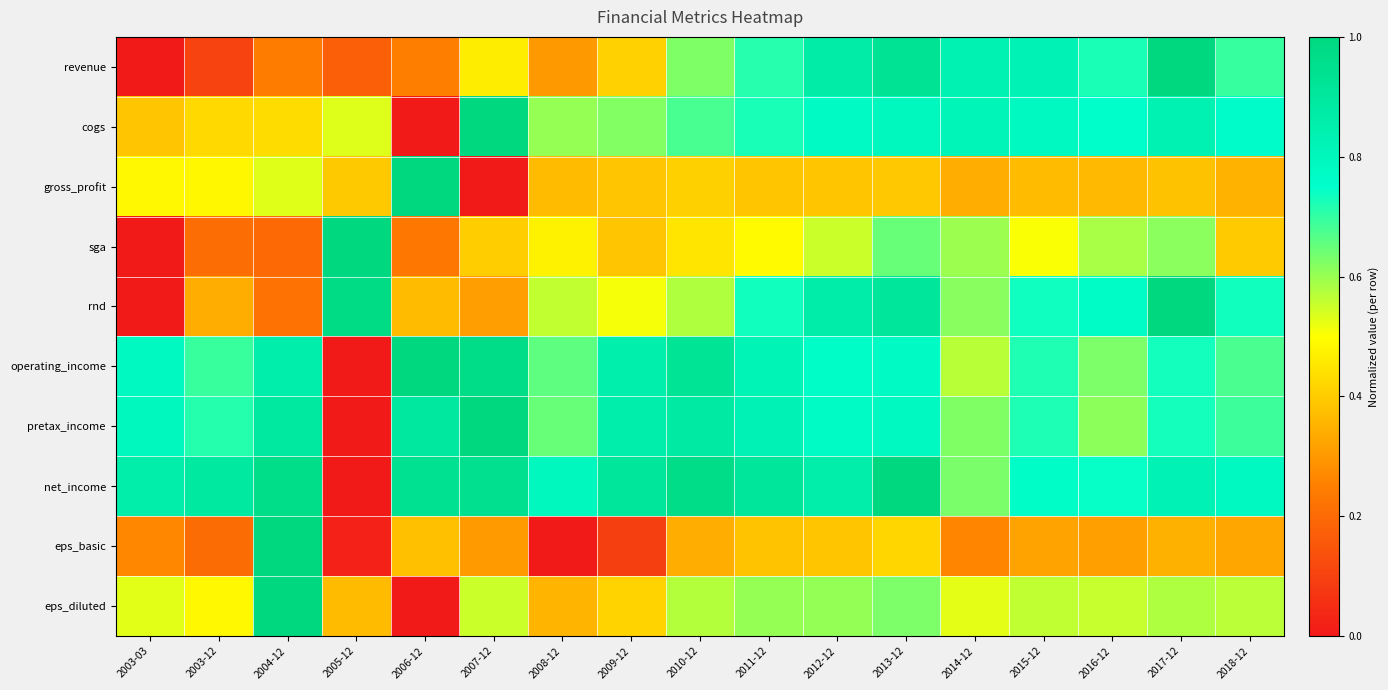

How many categories are shown in the chart?

17